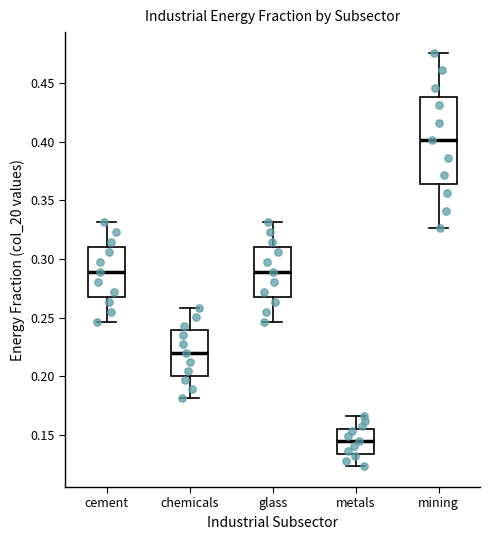

Which box has the lowest median line?

metals